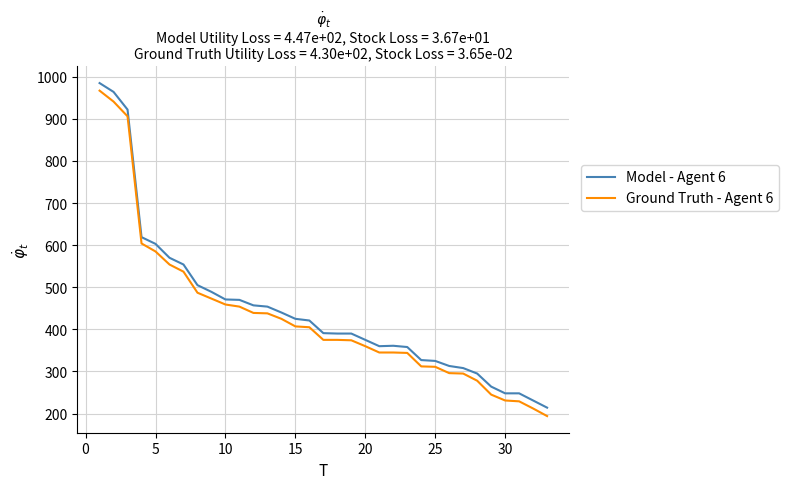

What is the lowest value of the Model - Agent 6 series?

214